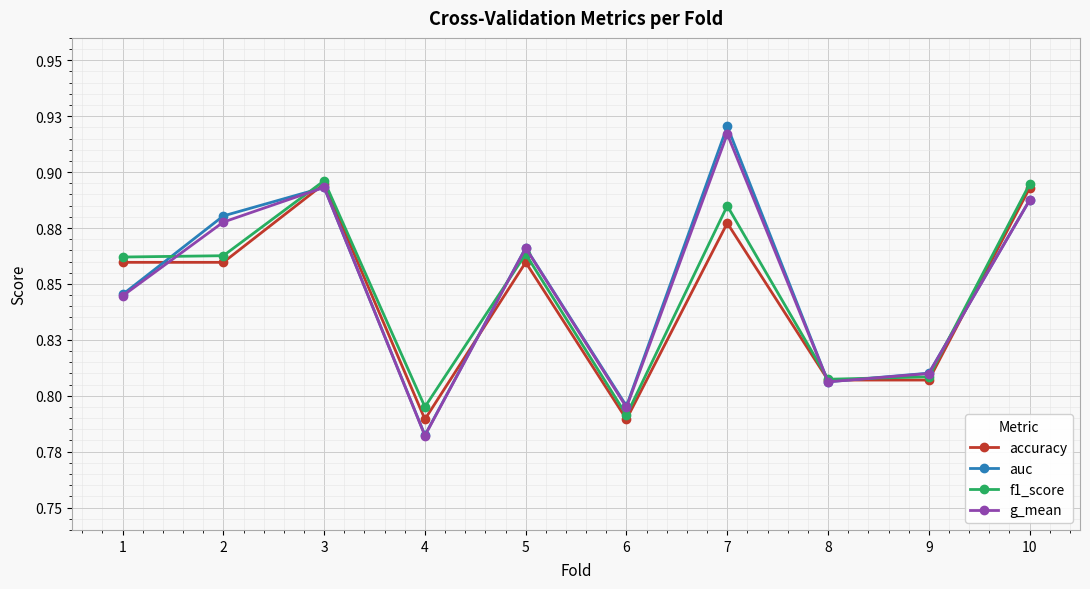

Rank the series at 9 from lowest to highest value.

accuracy, f1_score, g_mean, auc